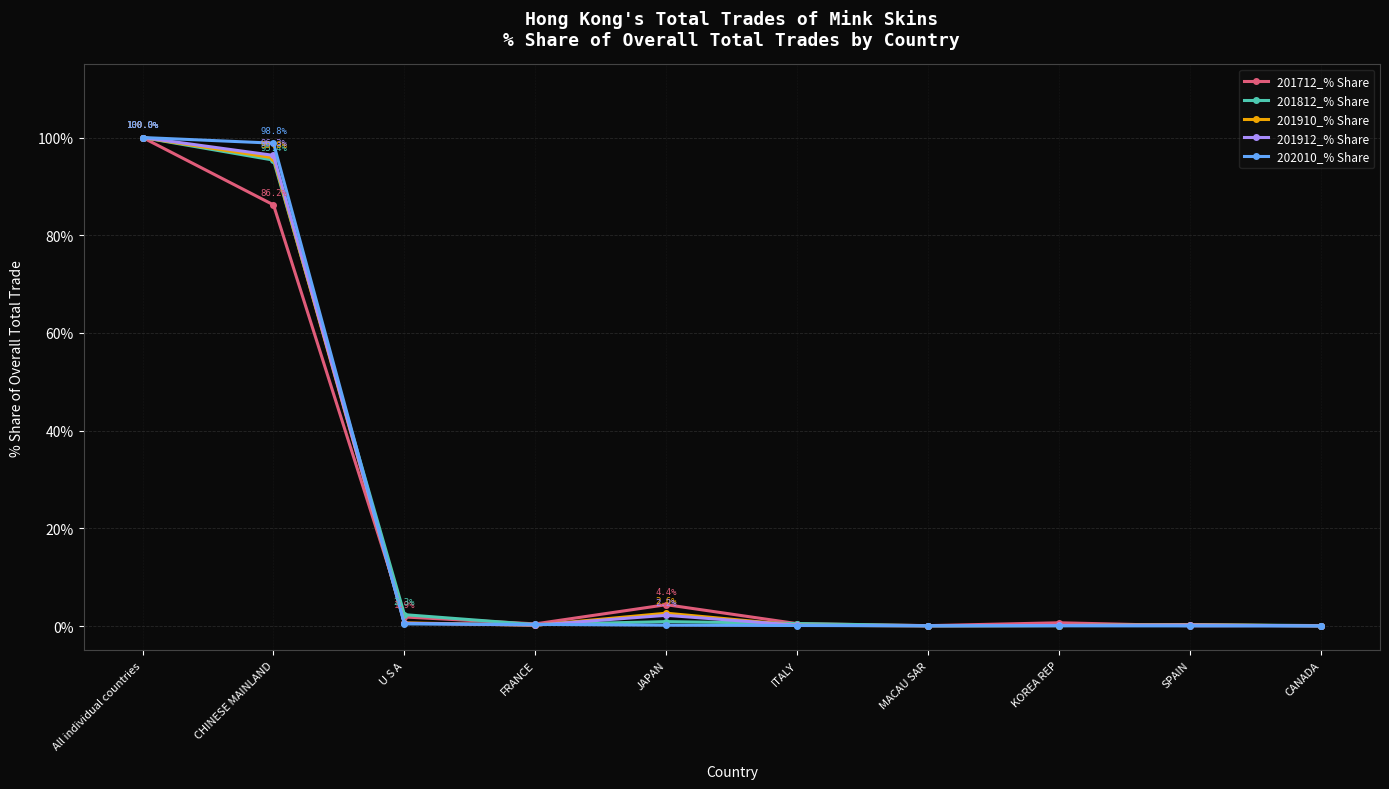

What is the greatest value displayed?

100.0